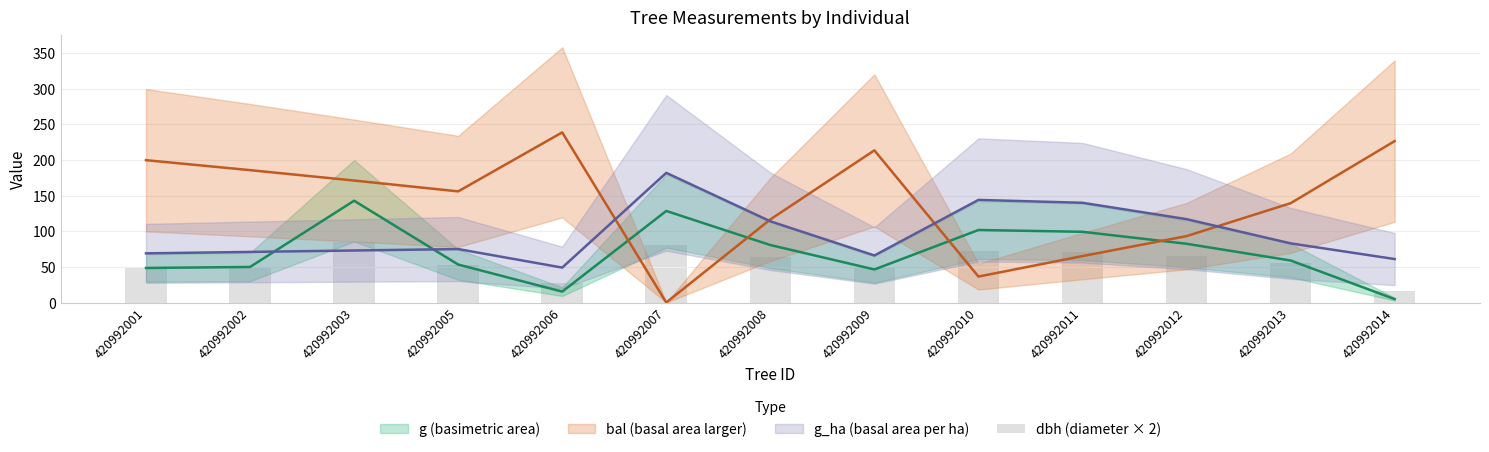

List the labels in order of value, largest first.

420992003, 420992007, 420992010, 420992011, 420992012, 420992008, 420992013, 420992005, 420992002, 420992001, 420992009, 420992006, 420992014